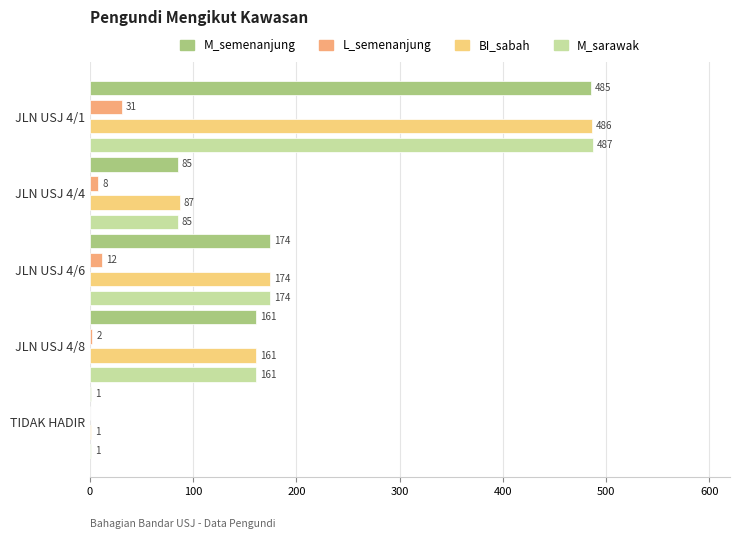

How many positive values does the L_semenanjung series have?

4